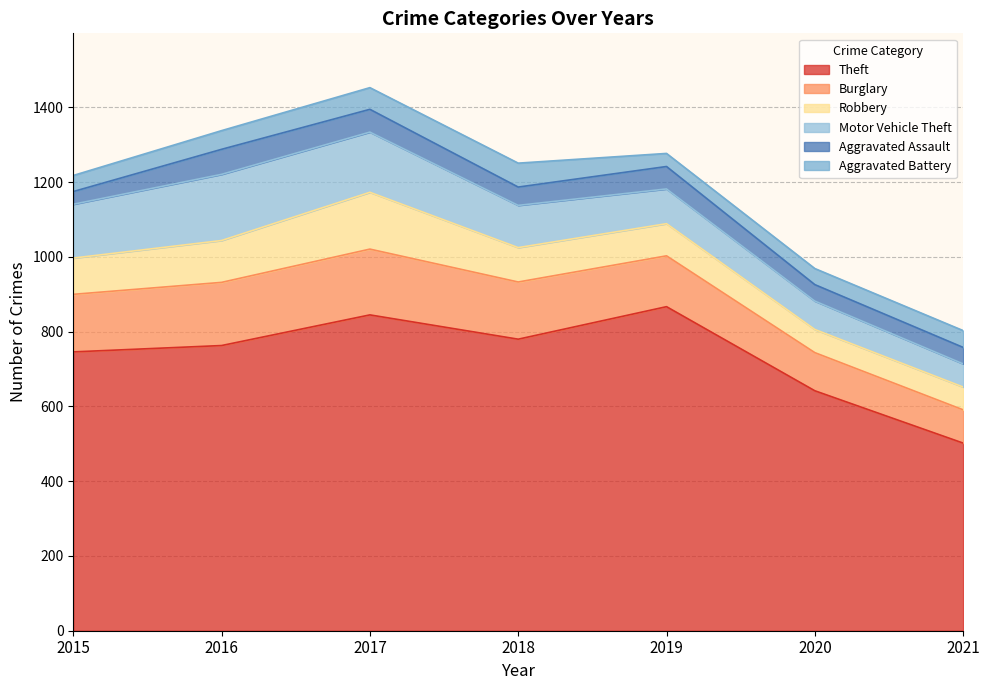

What is the value of the Burglary point at the 2nd from the left?

169